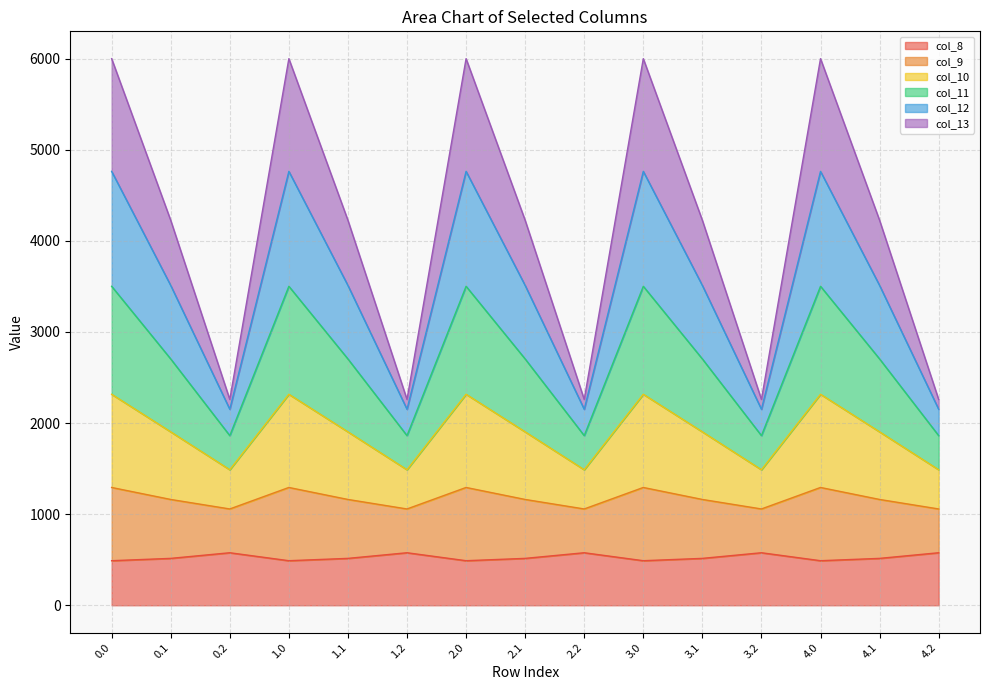

What is the highest value of the col_8 series?

576.6